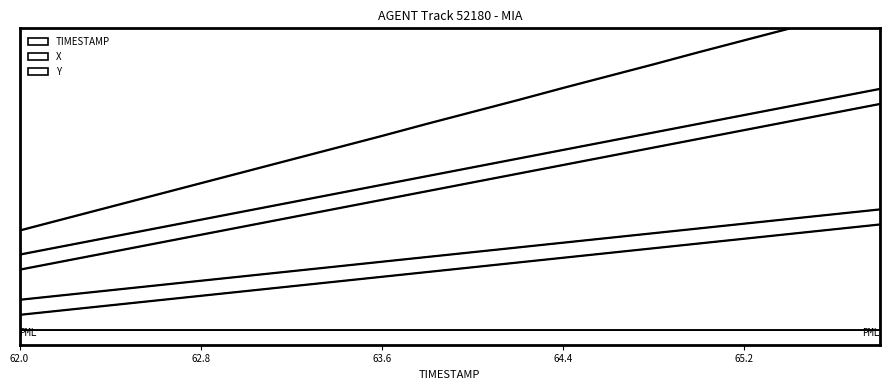

True or false: TIMESTAMP has more than 0 points higher than both neighbors.

False